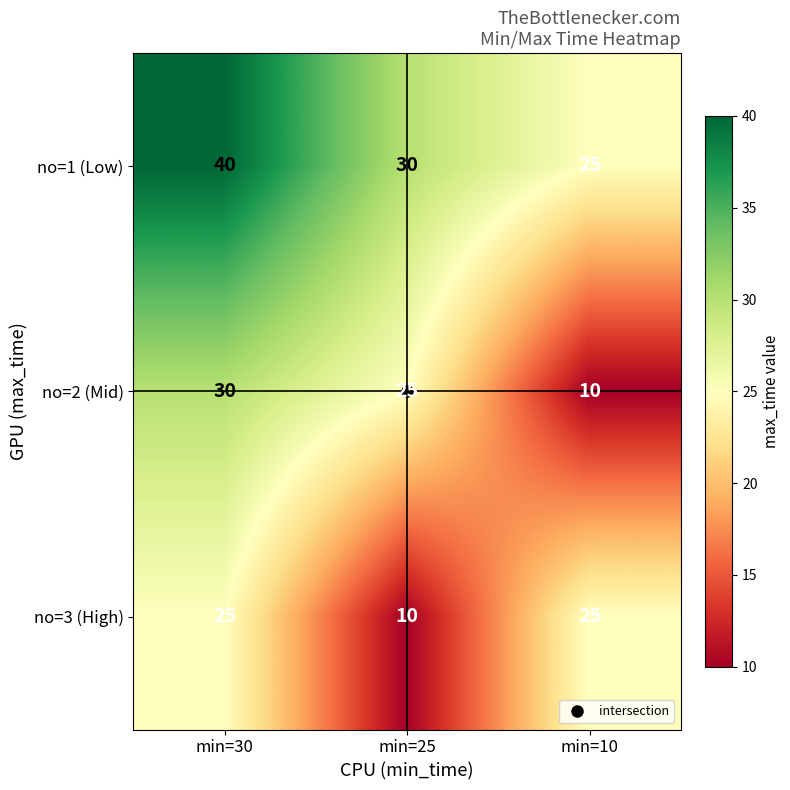

What is the difference between the second highest and minimum values in the no=2 (Mid) series?

15